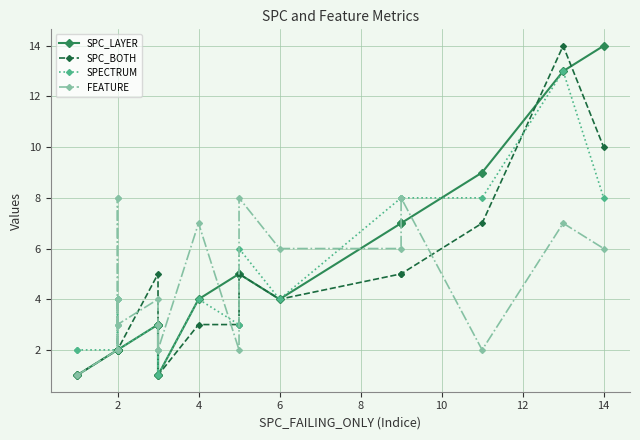

What is the value of the SPC_LAYER point at the 20th from the left?

9